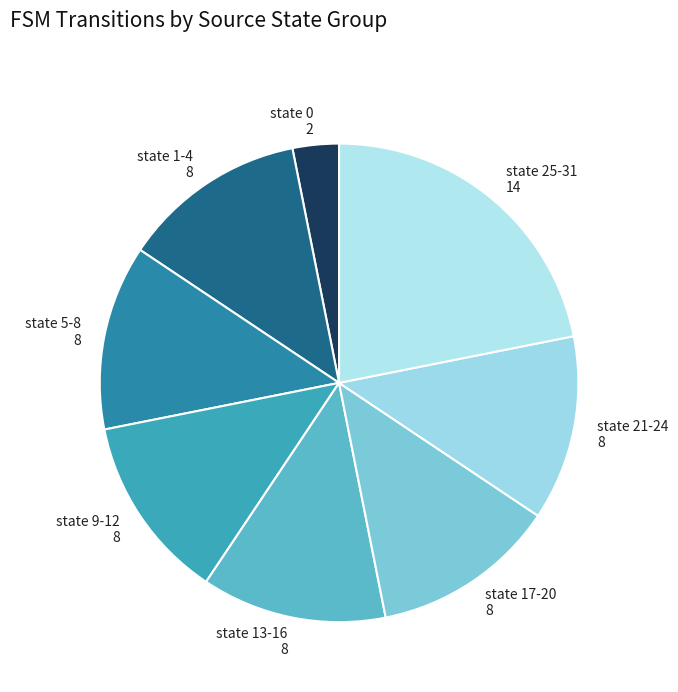

Does state 13-16 represent more than half of the total?

No